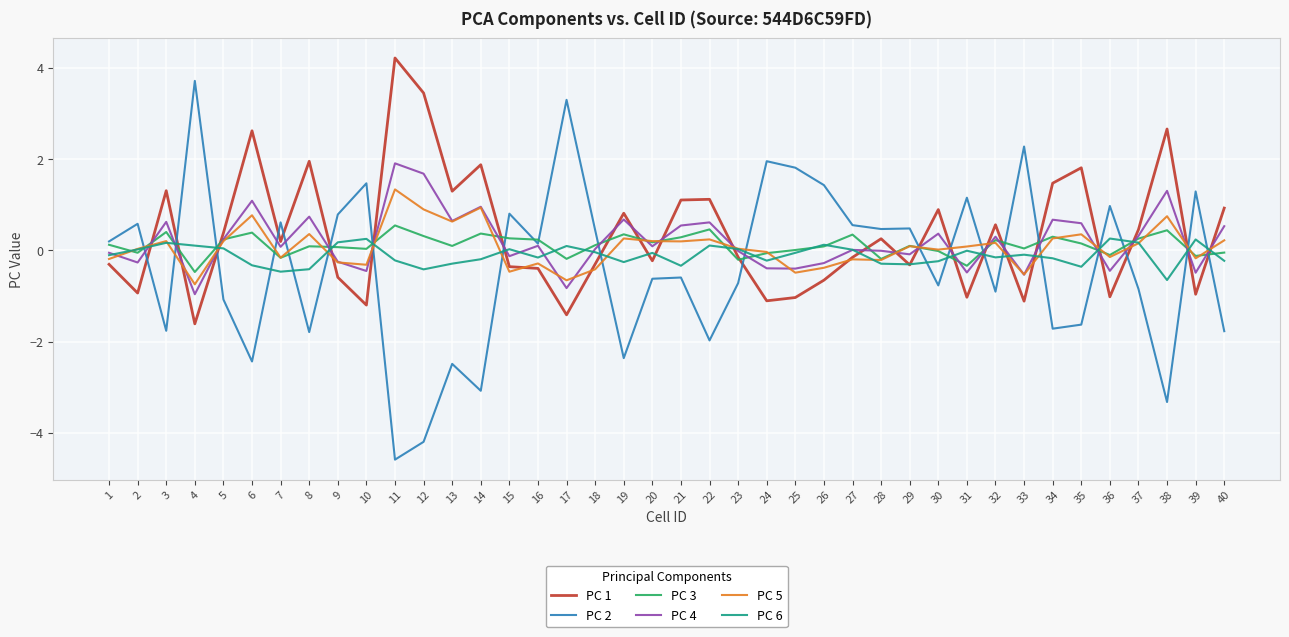

True or false: PC 1 has a value of -1.0 at 39.

True